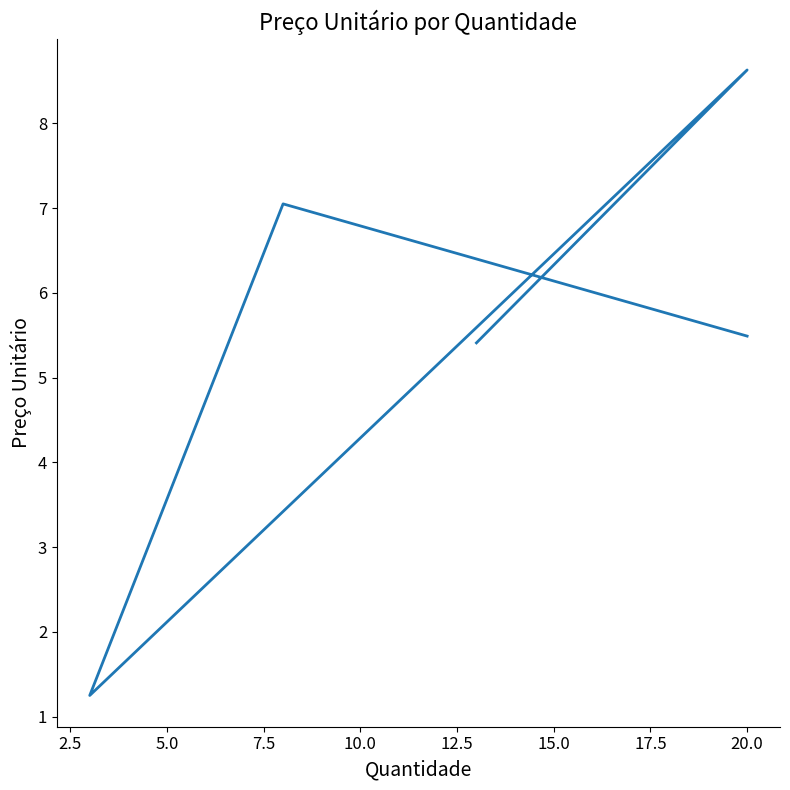

How many distinct data groups are displayed?

1